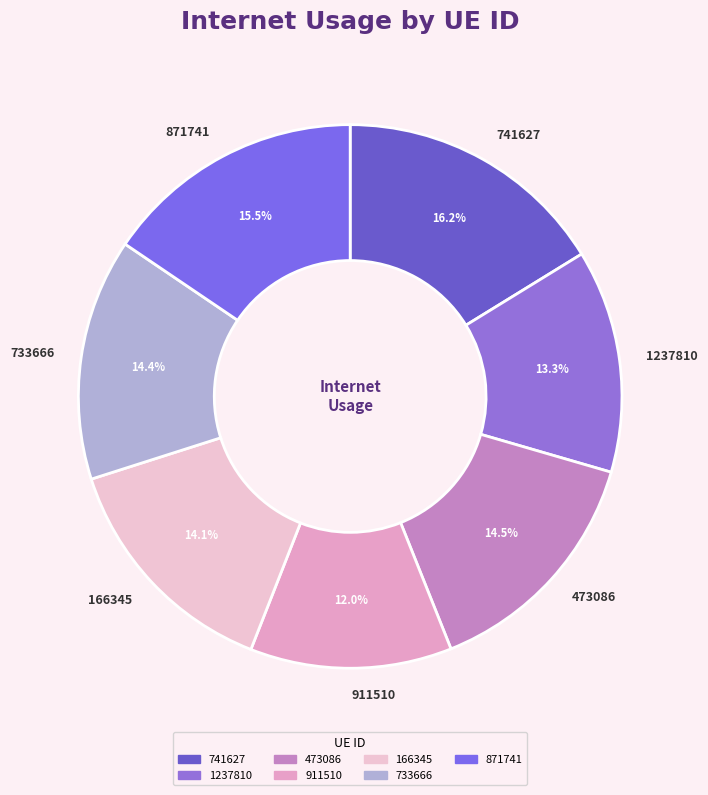

What is the smallest slice in the pie chart?

911510